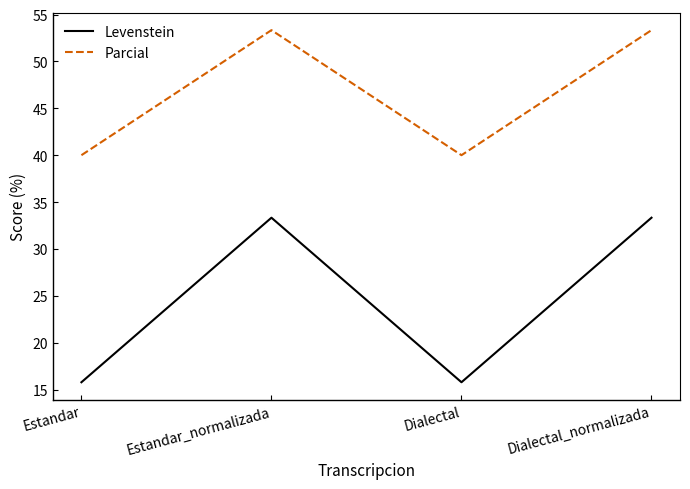

True or false: Parcial and Levenstein cross at least once.

False